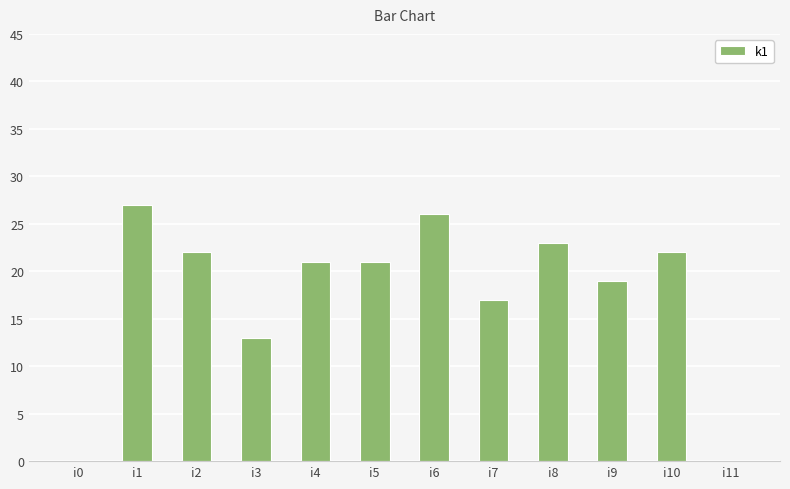

Reading left to right, list all the values displayed in this chart.

i0=0	i1=27	i2=22	i3=13	i4=21	i5=21	i6=26	i7=17	i8=23	i9=19	i10=22	i11=0